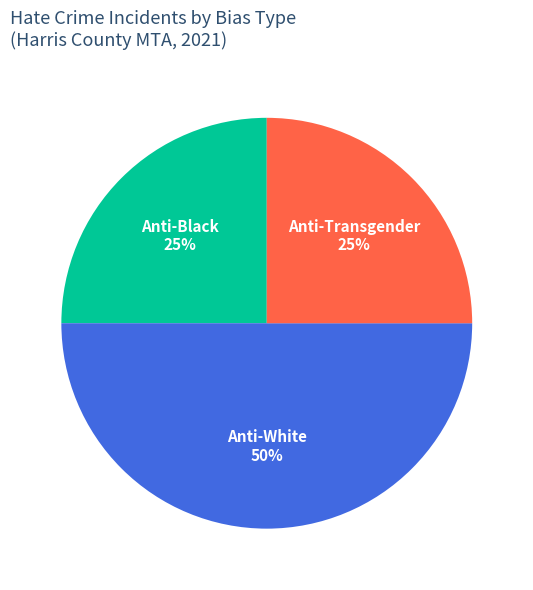

The Anti-Black slice represents 36% of the pie. True or false?

False